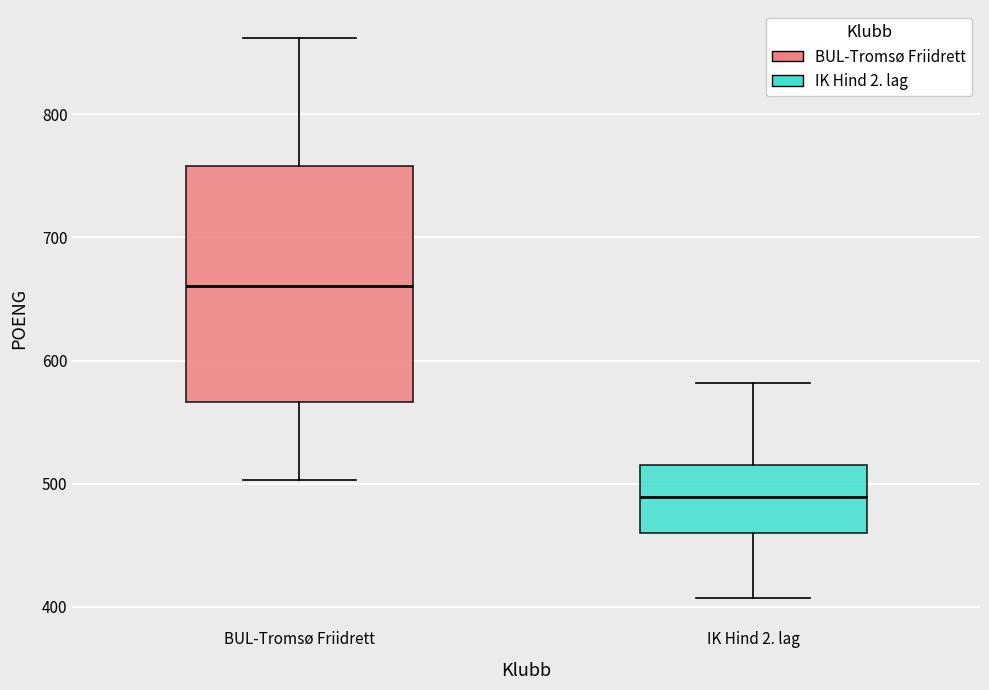

Reading left to right, transcribe this box plot: for each box, give where its median line is, the range the box spans, and where its two whiskers end, as read against the y-axis. The values are not printed on the chart, so give them approximately, as read against the axis.

BUL-Tromsø Friidrett: median 660, box 570 to 760, whiskers 500 to 860
IK Hind 2. lag: median 490, box 460 to 520, whiskers 410 to 580